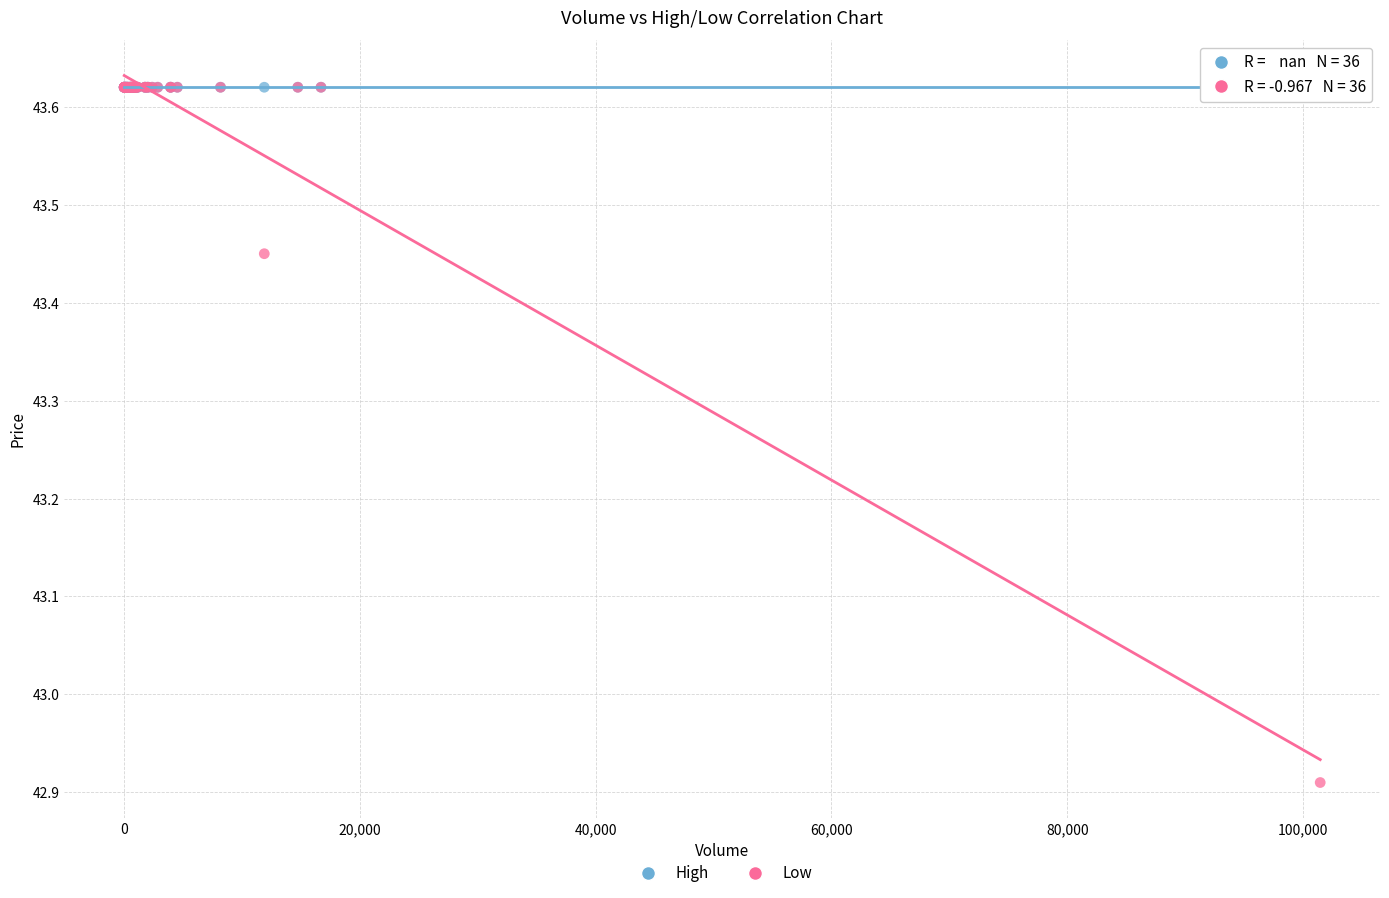

Which series contains the lowest Y value?

Low